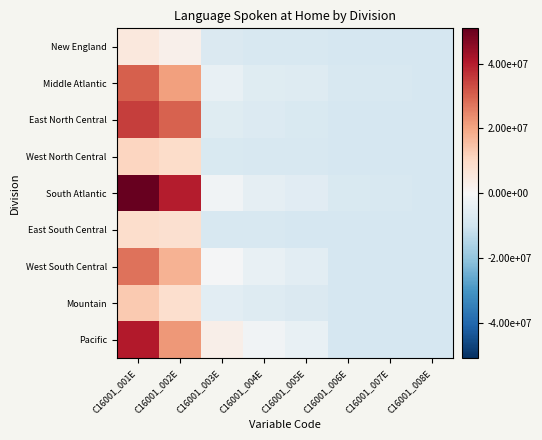

Between C16001_004E and C16001_003E, which is larger?

C16001_003E